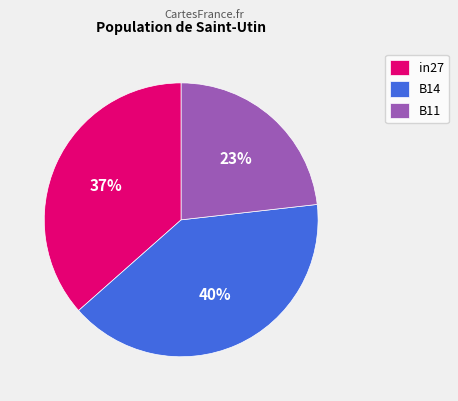

How many slices are in this pie chart?

3